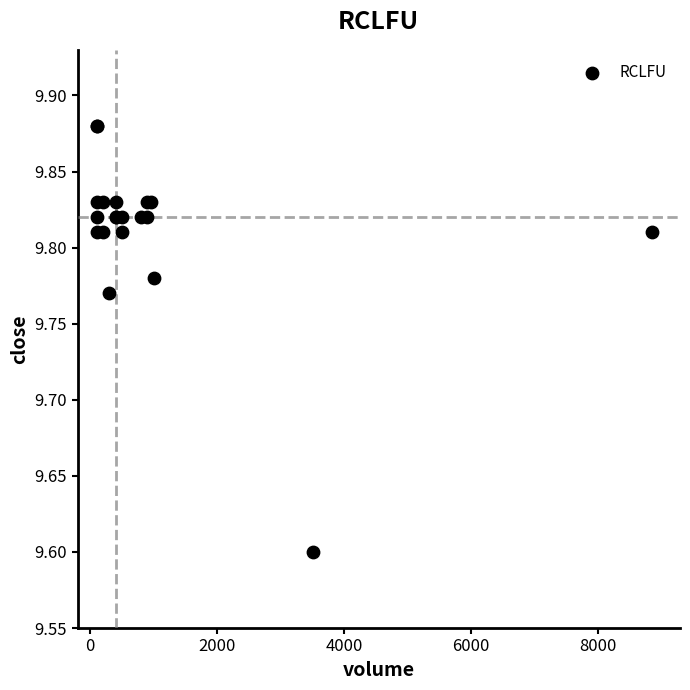

What Y value in the scatter plot is closest to 9?

9.6